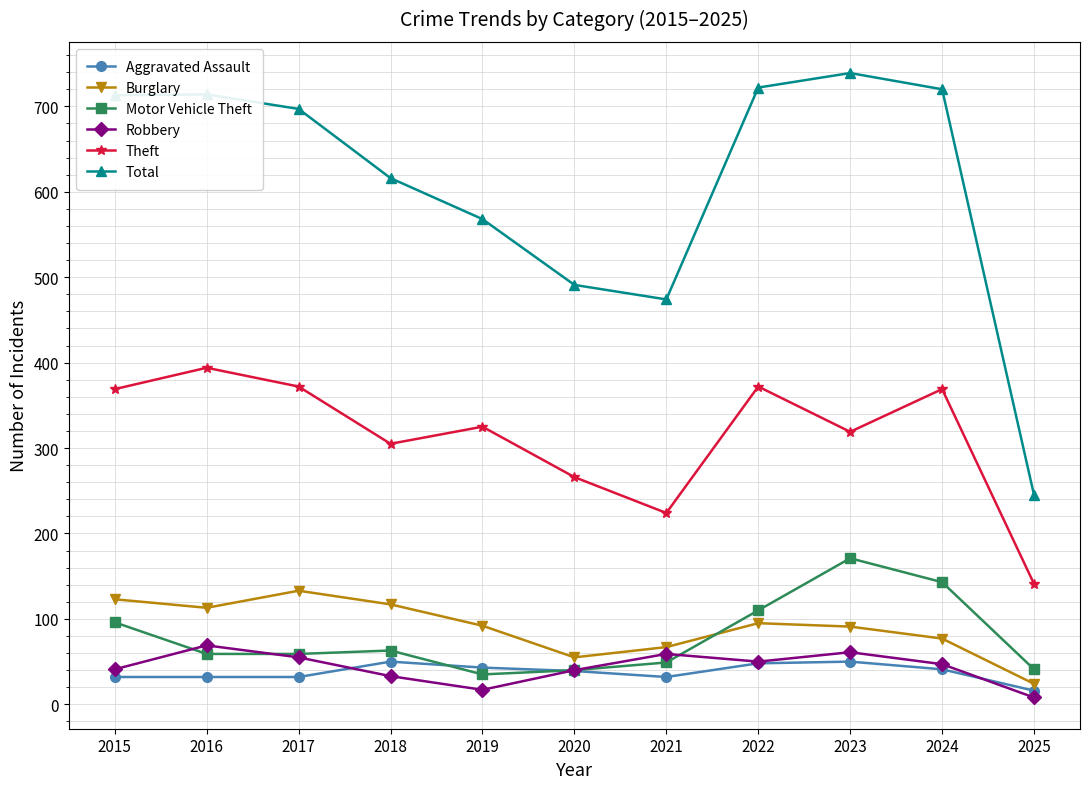

List the series in order of their peak value, highest first.

Total, Theft, Motor Vehicle Theft, Burglary, Robbery, Aggravated Assault